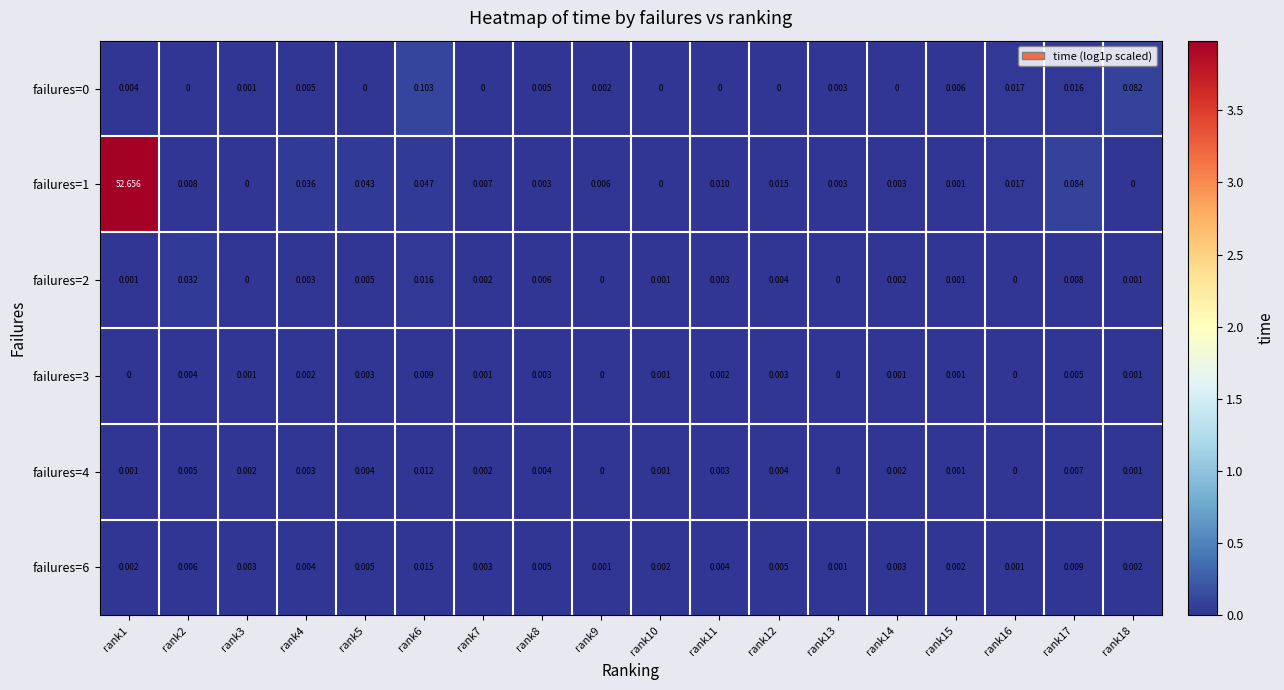

Is the value of failures=4 at rank9 greater than the value of failures=6 at rank18?

No